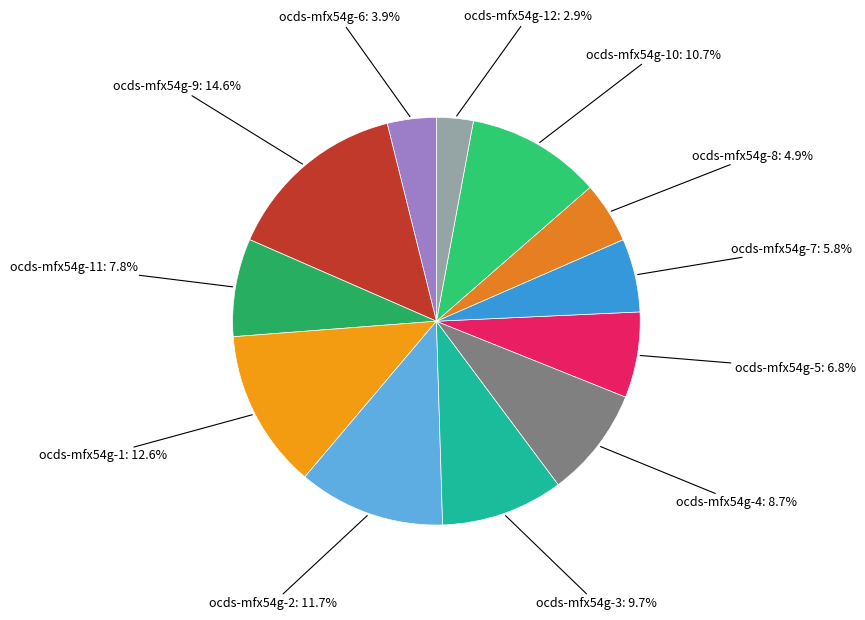

How many segments does this pie chart have?

12